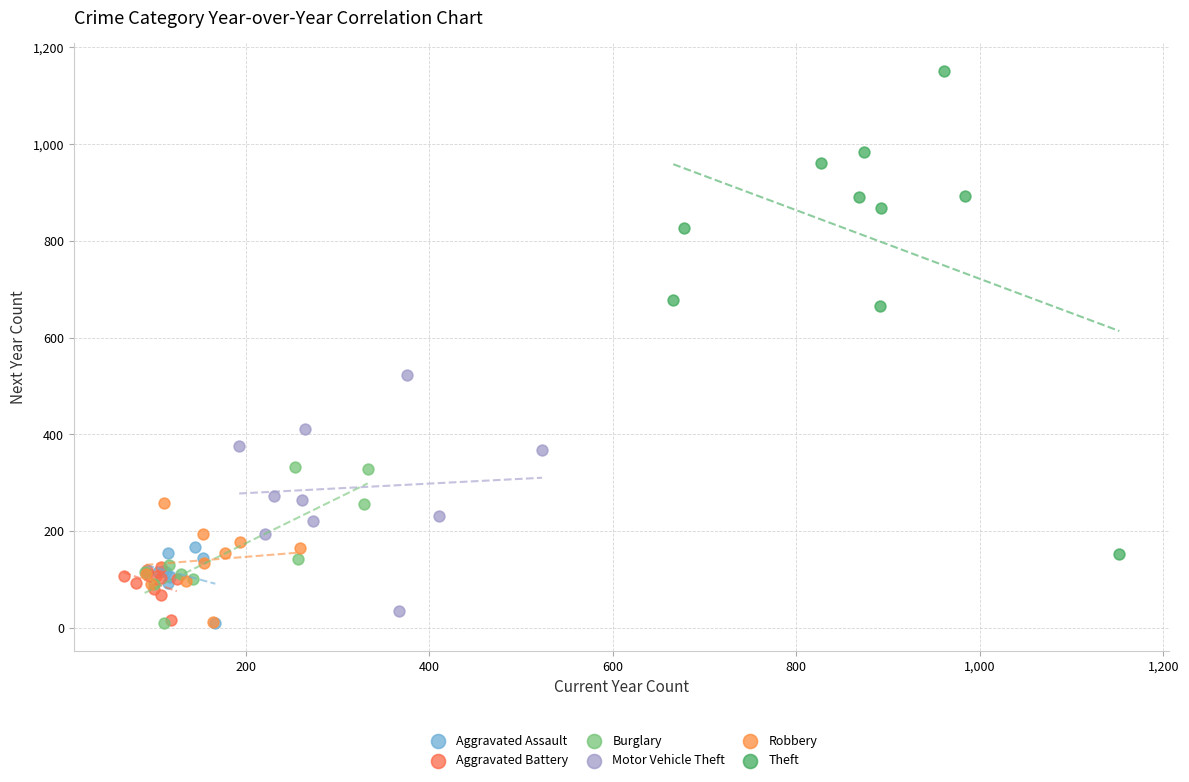

Which series reaches the maximum Y coordinate?

Theft